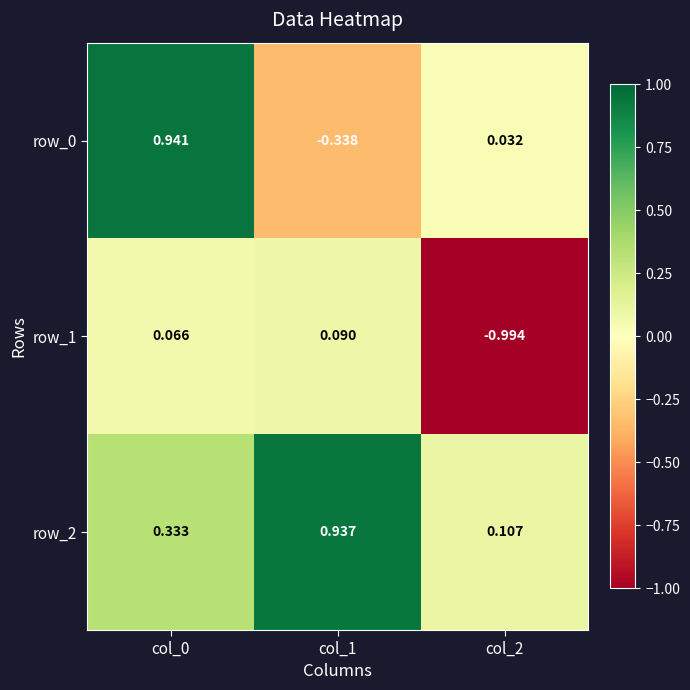

Is the value of row_0 at col_2 greater than the value of row_1 at col_1?

No